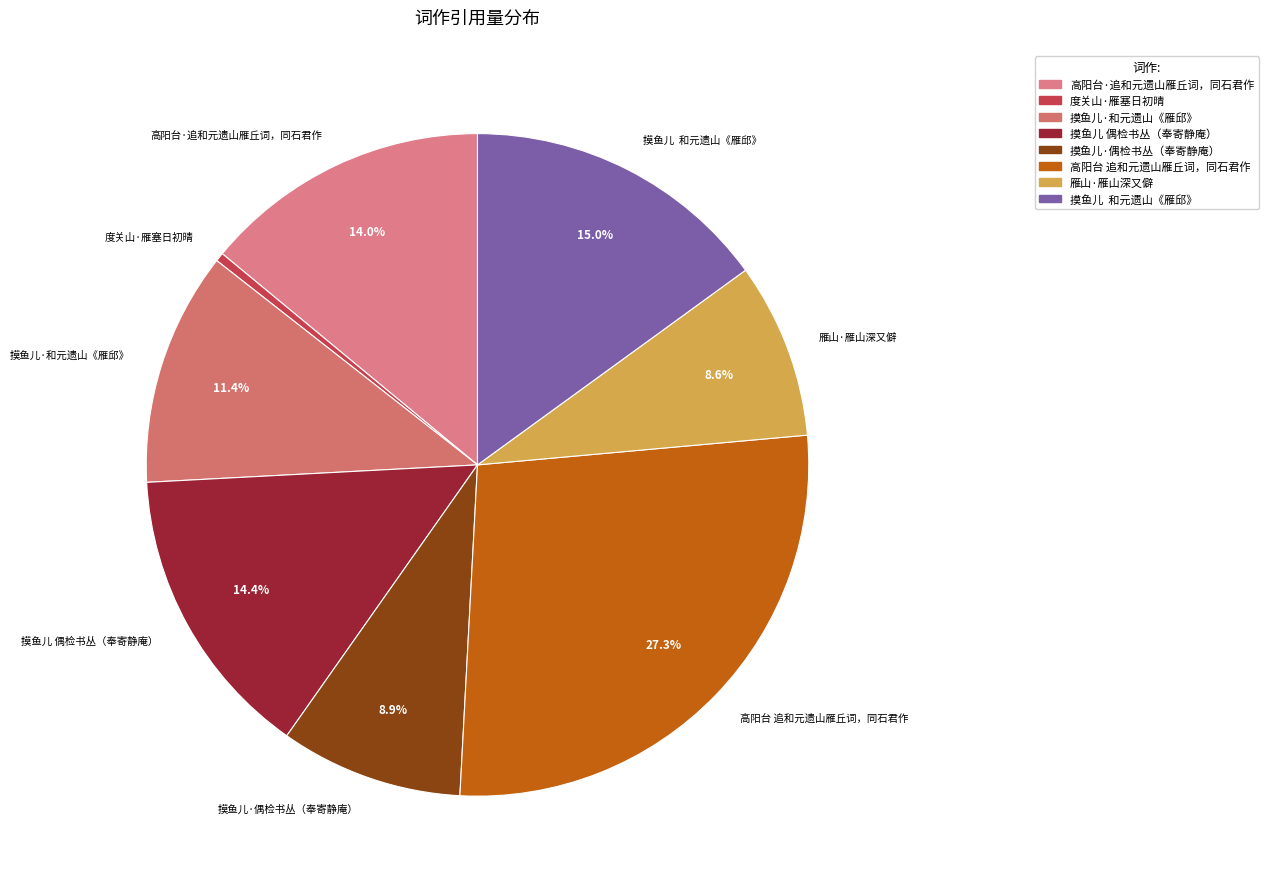

To the nearest percent, what is the difference between the largest and smallest slice percentages?

27%